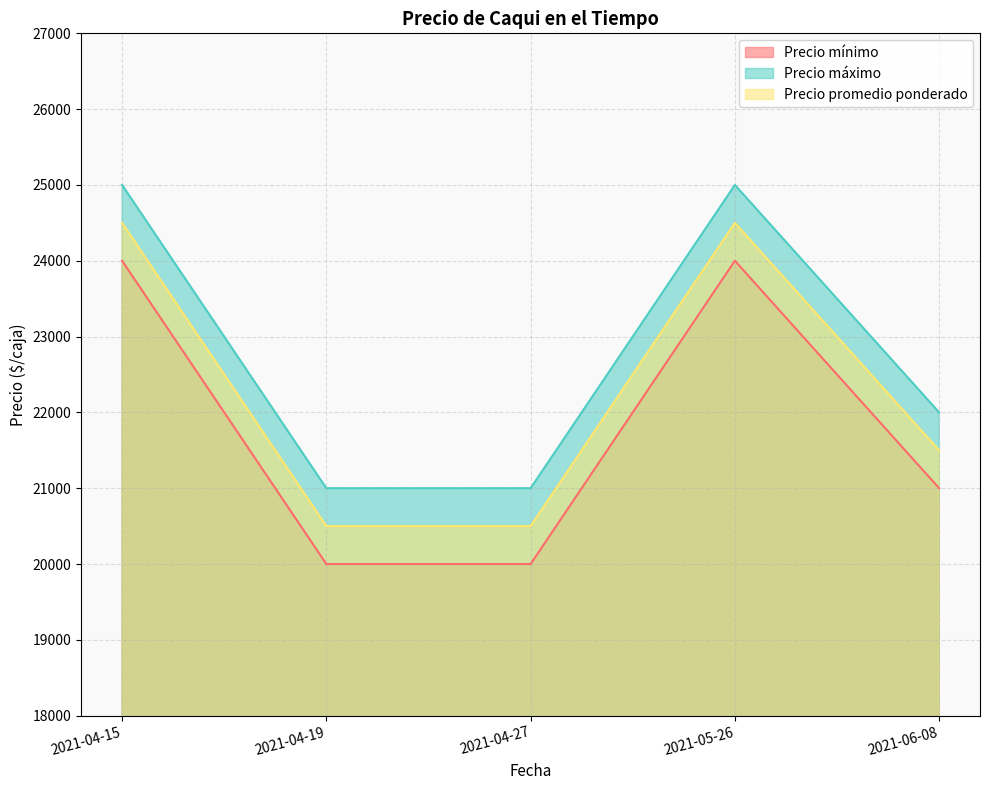

Does the chart display data point markers on the line(s)?

No